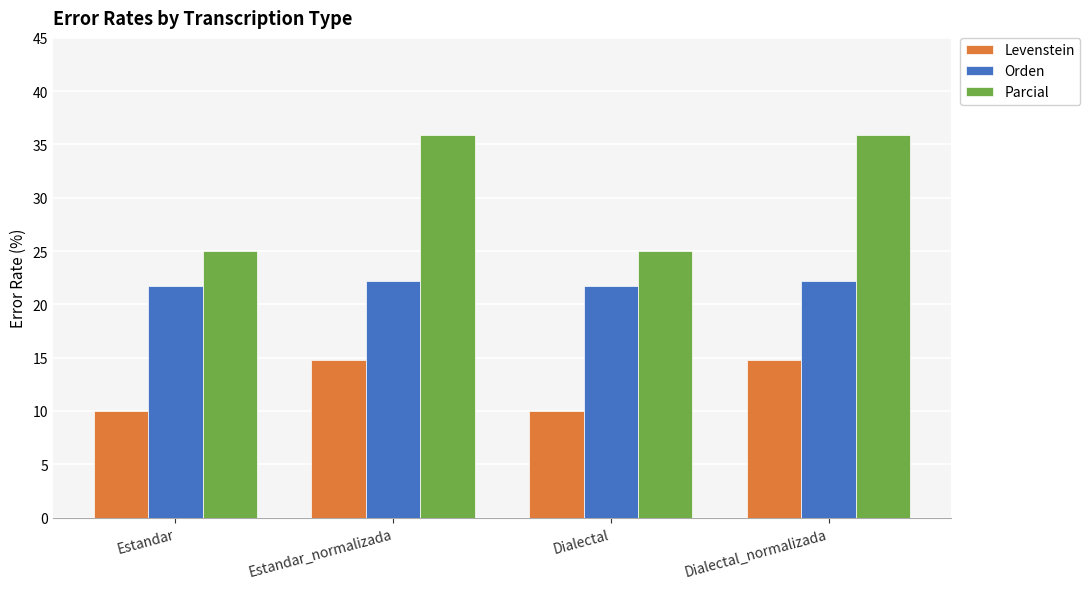

Where does the Levenstein series first go above 14?

Estandar_normalizada